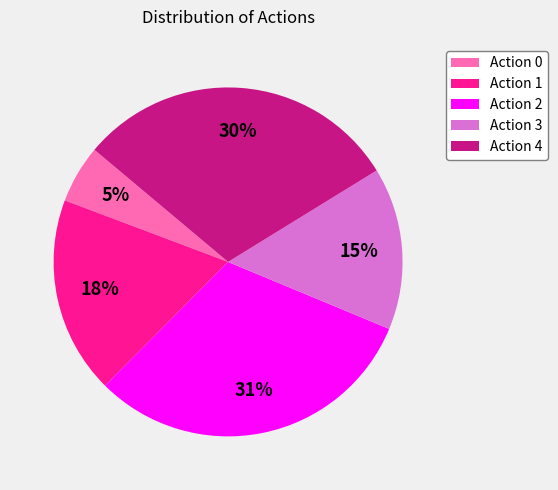

Is Action 1 the majority of the pie?

No